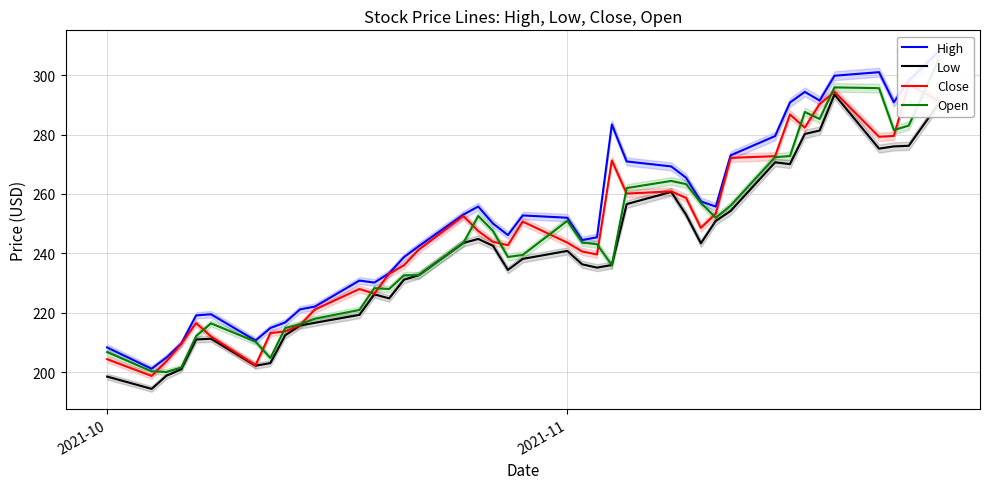

Is it true that Low equals 291.0 at 2021-10?

False